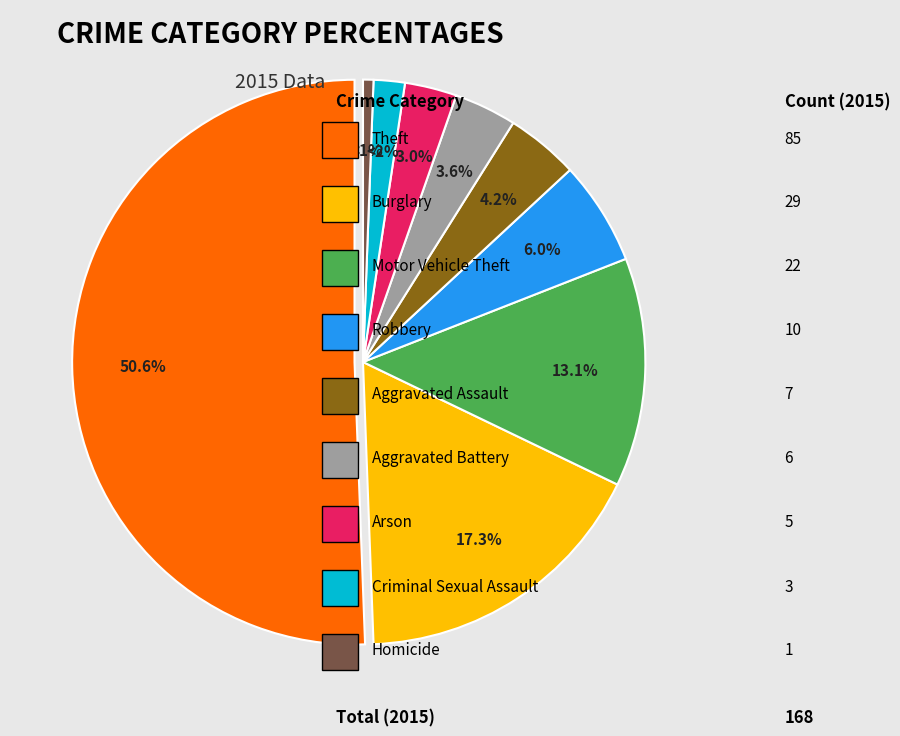

To the nearest percent, what is the average slice percentage?

11%